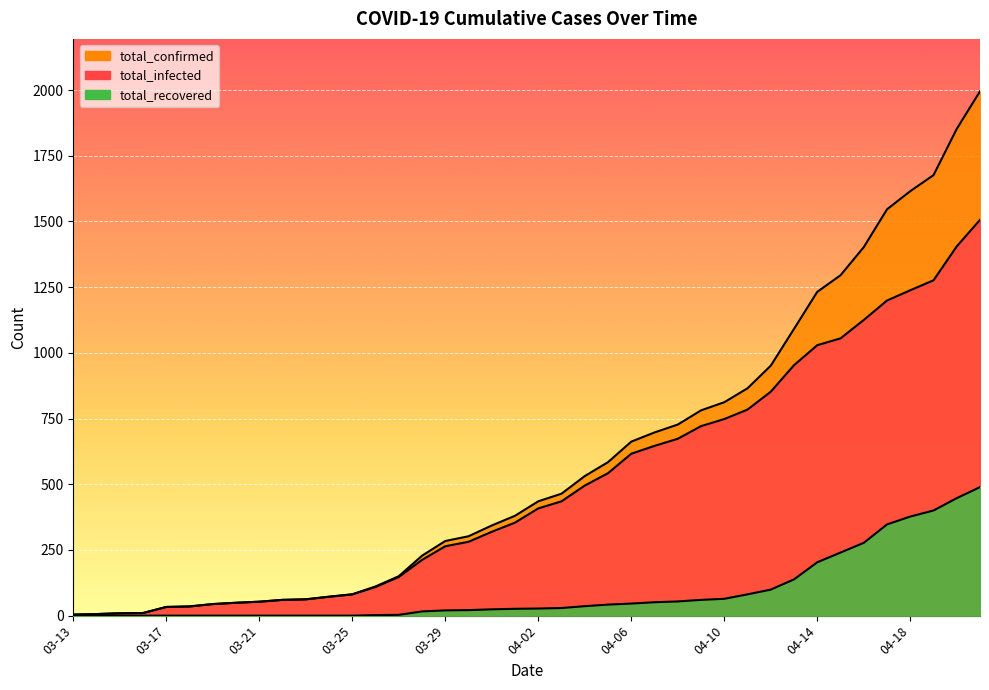

Rank the series at 04-09 from lowest to highest value.

total_recovered, total_infected, total_confirmed